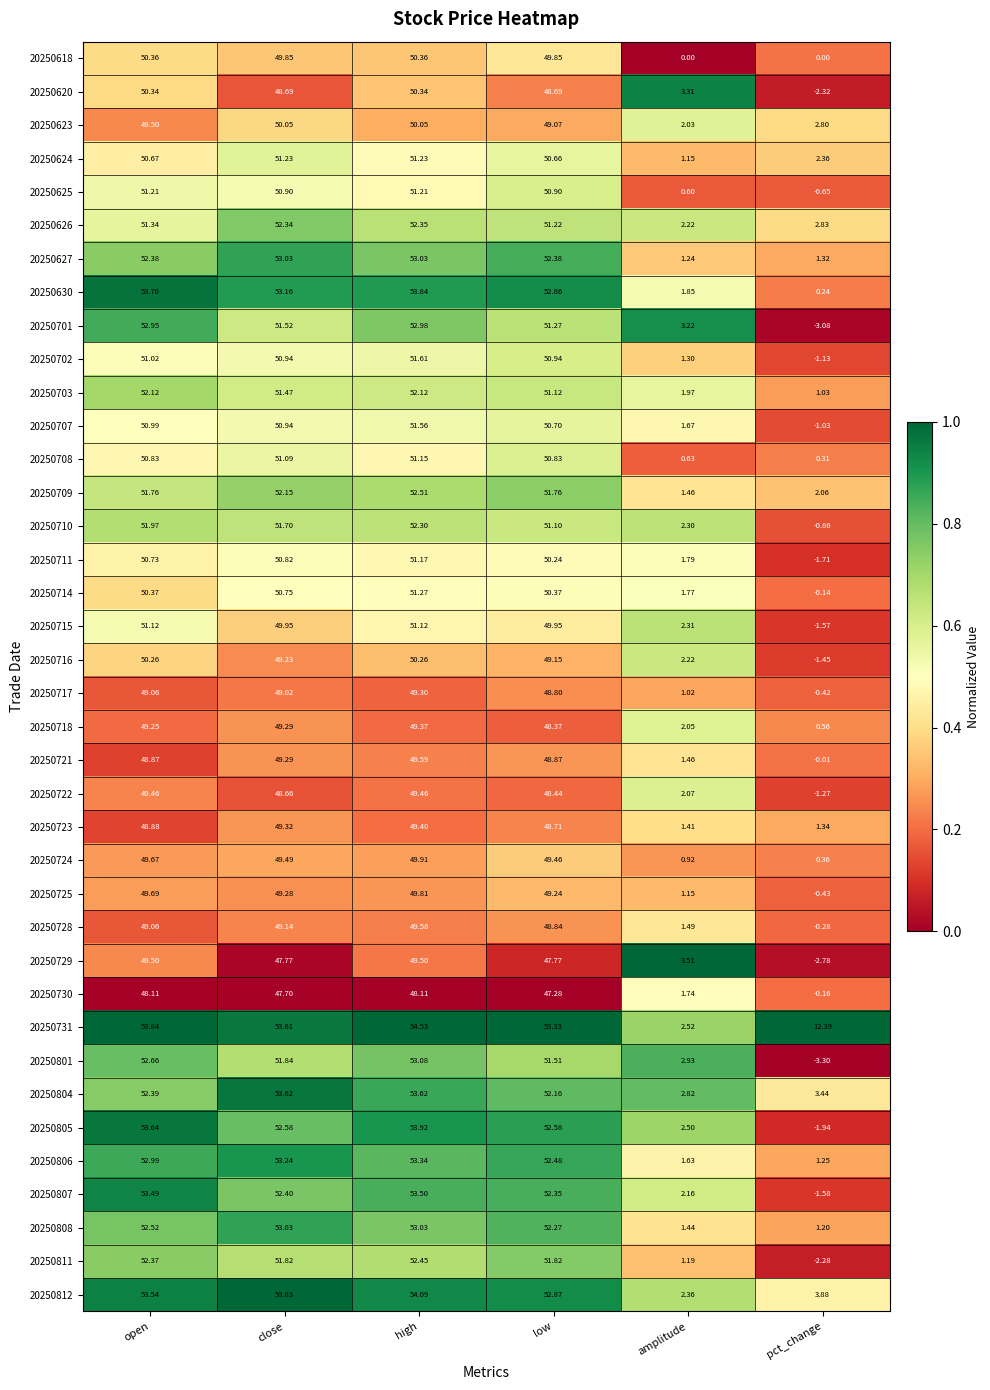

Which category has the highest value across all series?

high